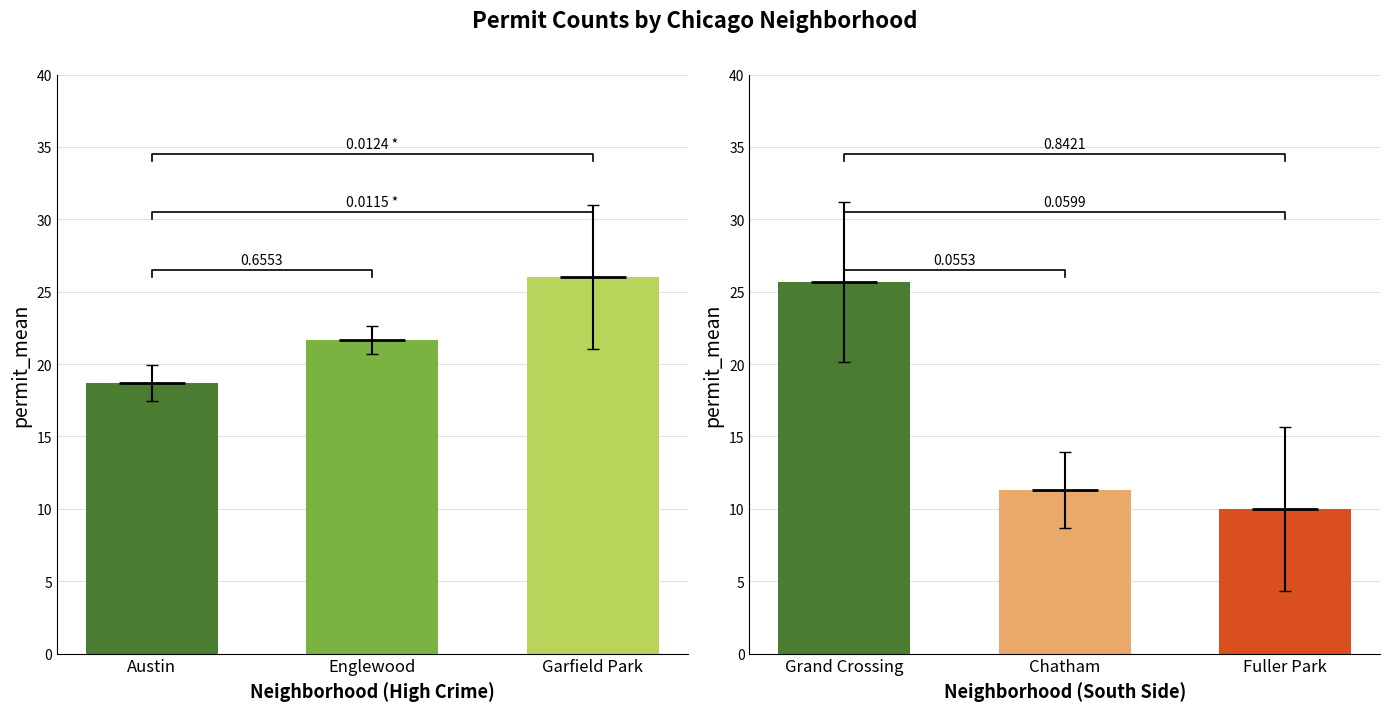

True or false: 2024 has a value of 10 at 2.

False